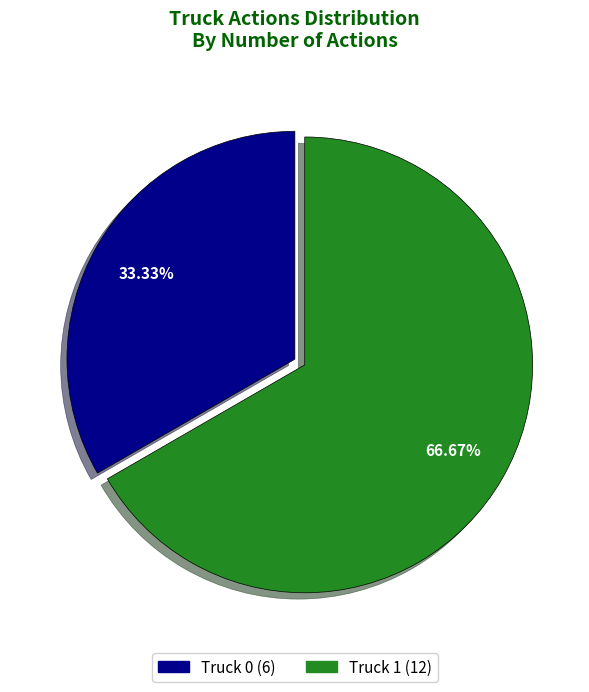

What is the ratio of the value at Truck 0 to the value at Truck 1?

0.5